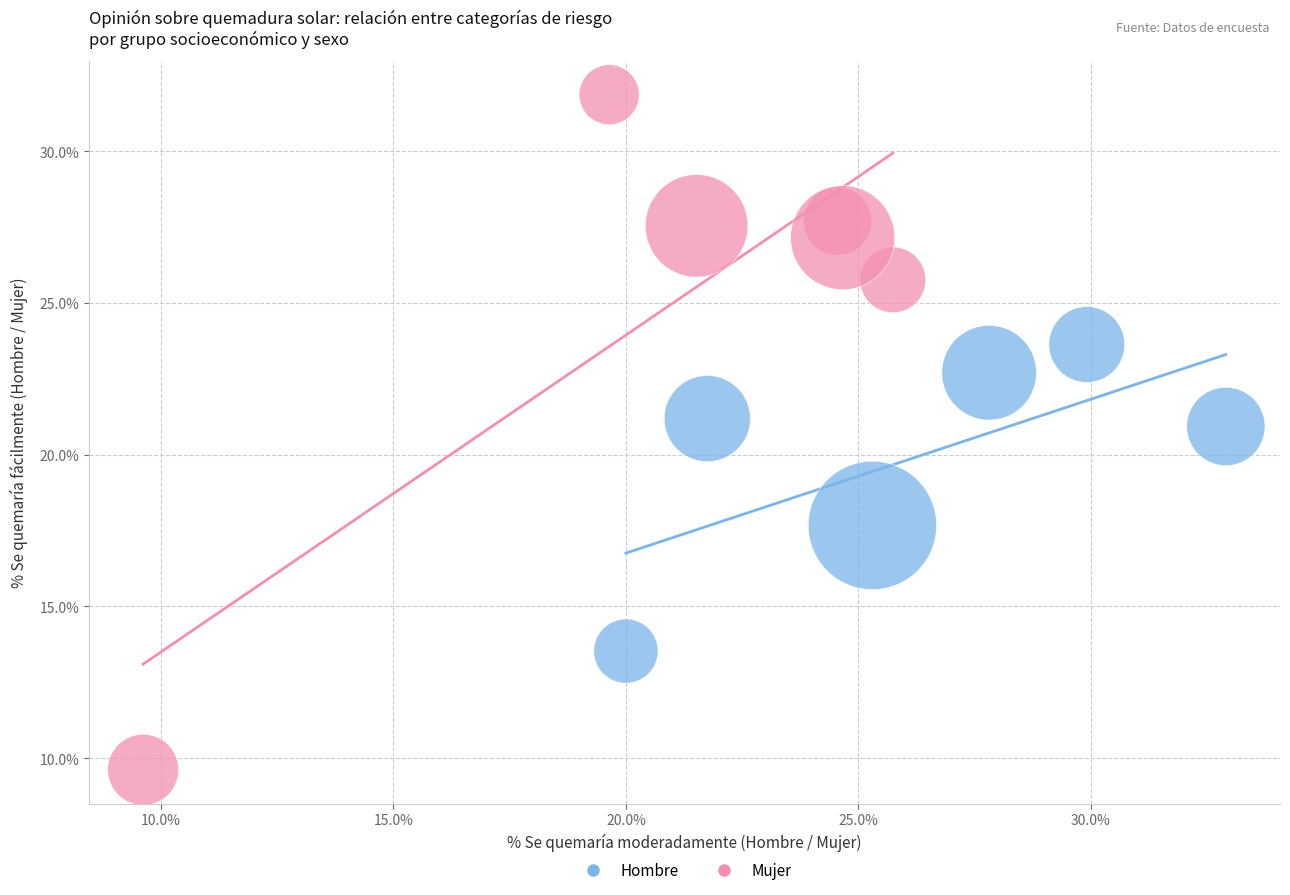

What are all the series names shown in the legend?

Hombre, Mujer